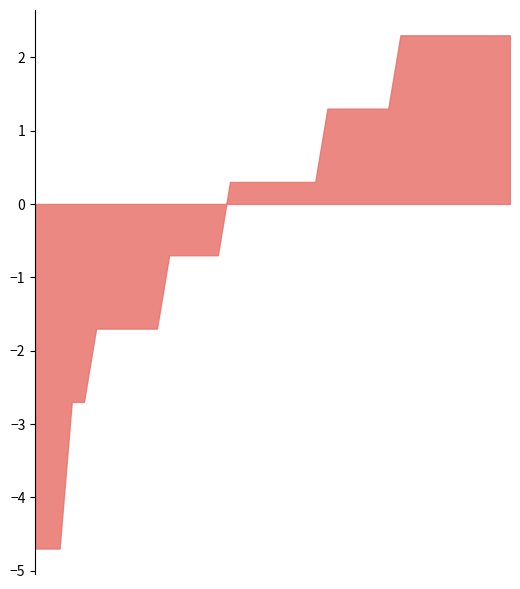

Where is the data nearest to the value 5?

1